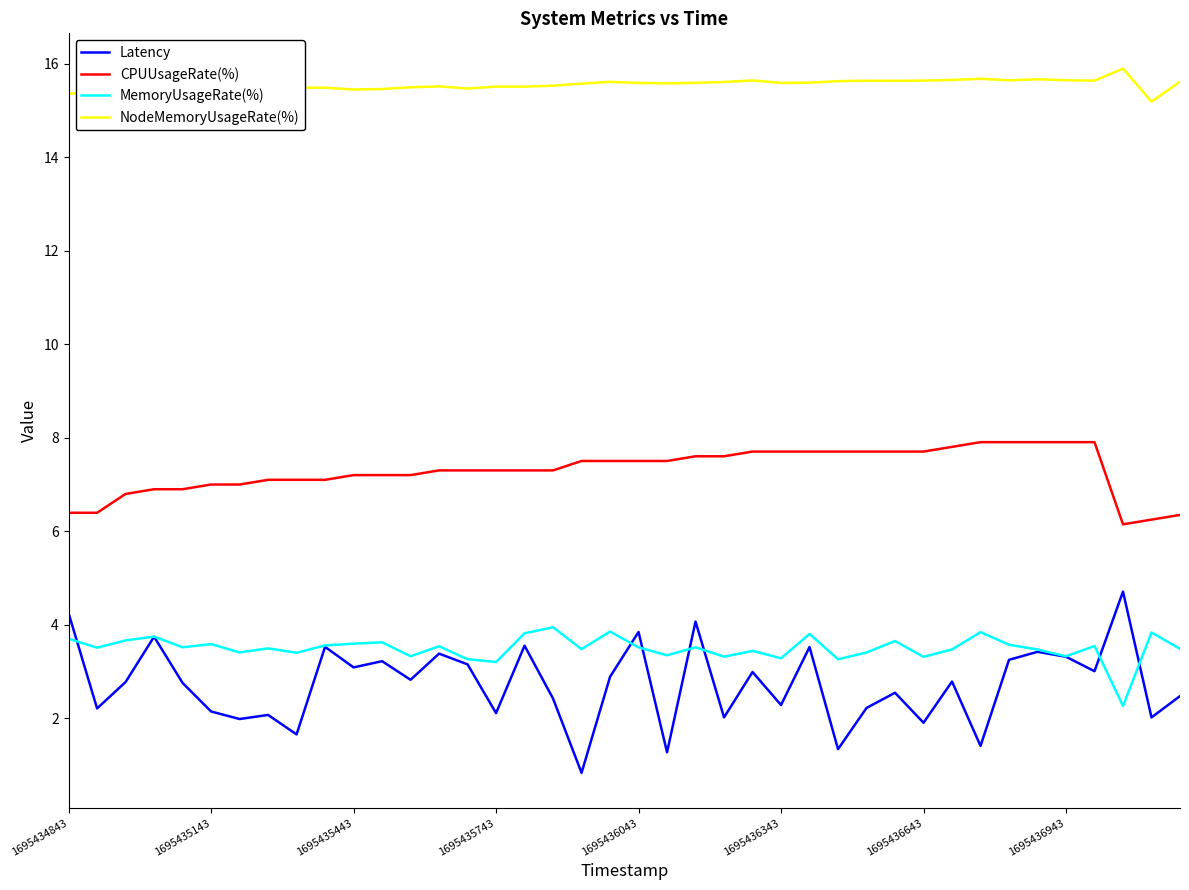

Rank the series by their maximum value, from lowest to highest.

MemoryUsageRate(%), Latency, CPUUsageRate(%), NodeMemoryUsageRate(%)